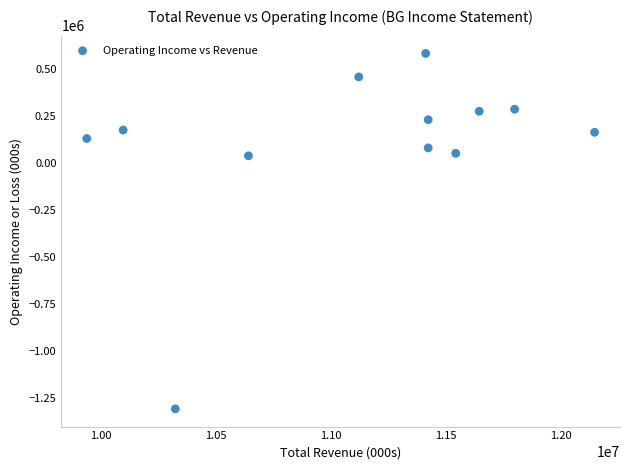

What is the range of Y values (max minus min)?

1892000